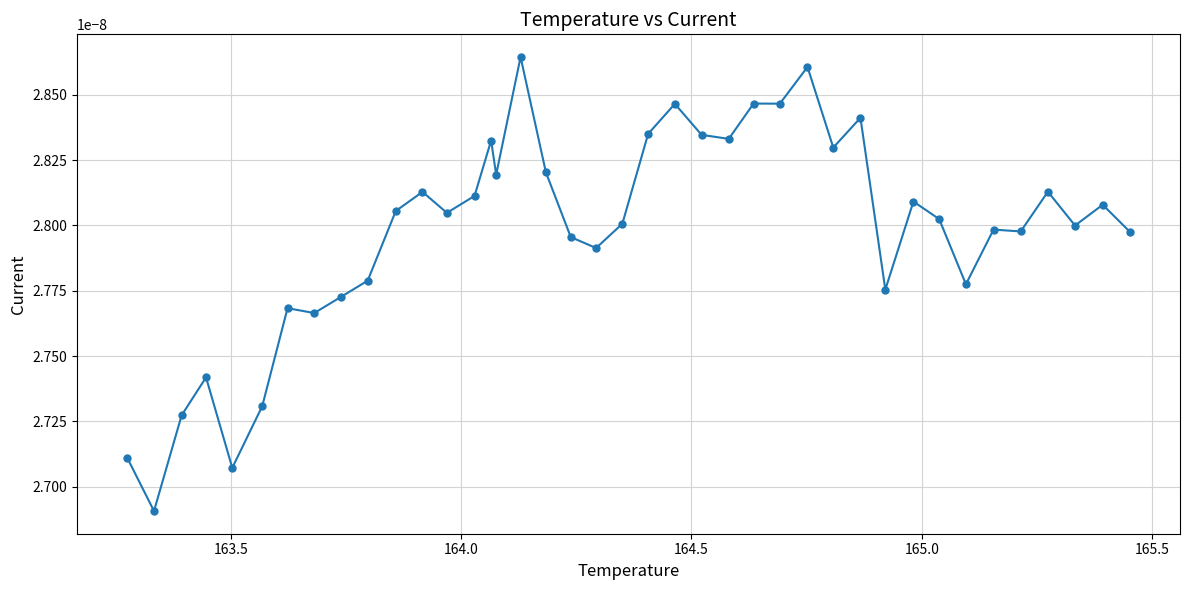

Count the values in the range 0 to 1.

40